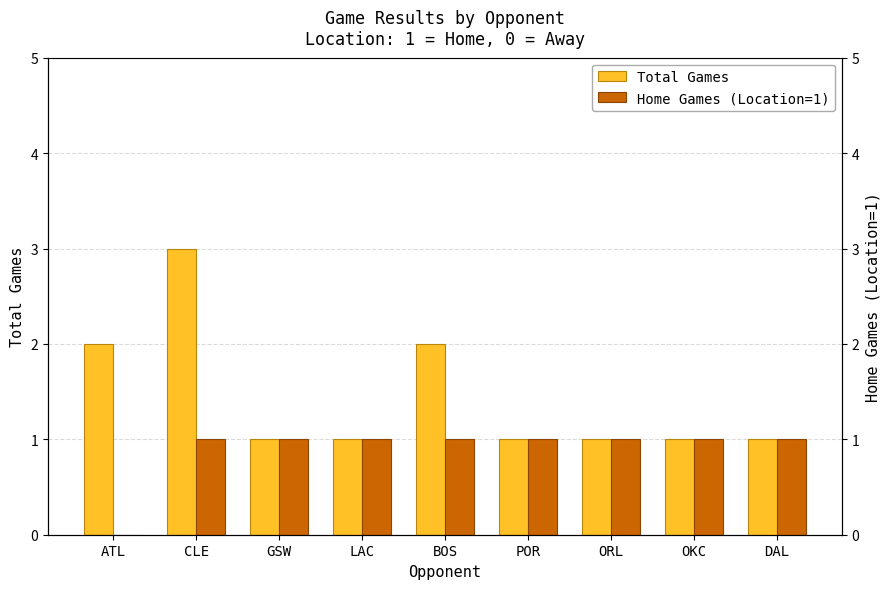

Rank the series by their average value, from highest to lowest.

Total Games, Home Games (Location=1)